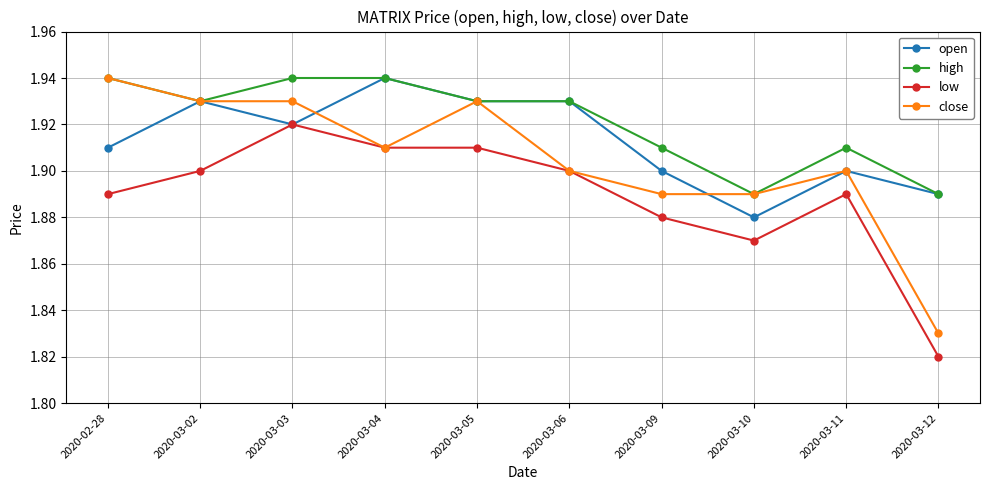

What is the label of the 6th point from the right?

2020-03-05